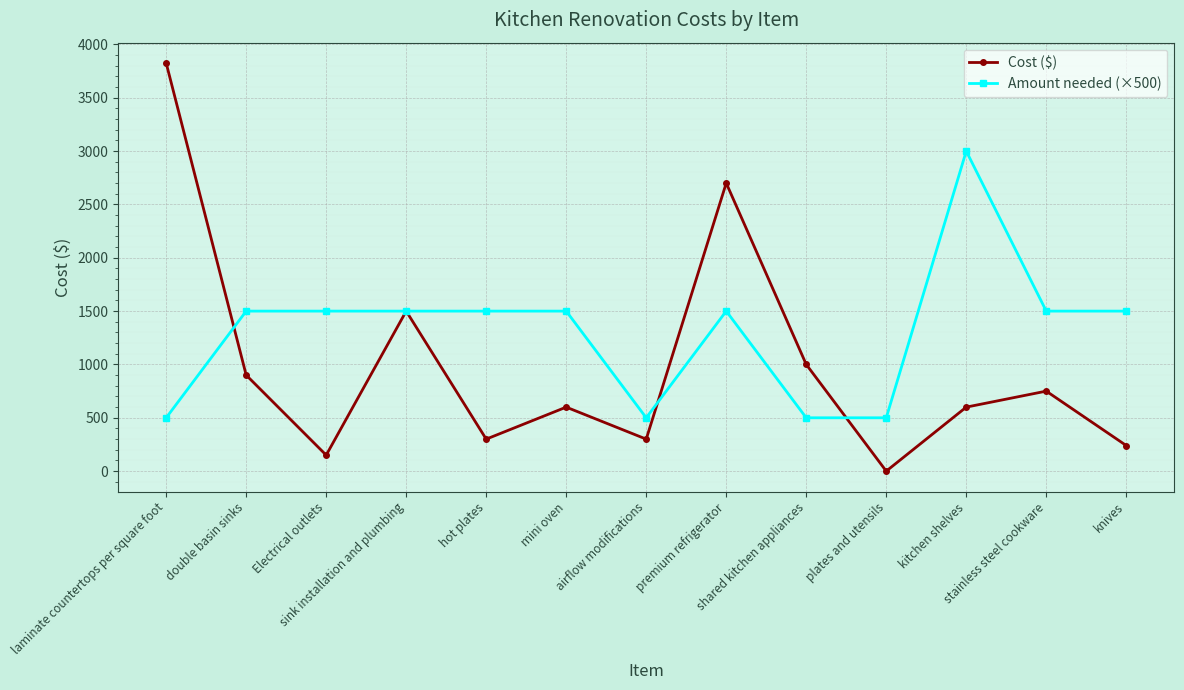

Reading left to right, extract all data points from this chart.

Cost ($): 3825	900	150	1500	300	600	300	2700	1000	0	600	750	240
Amount needed (×500): 500	1500	1500	1500	1500	1500	500	1500	500	500	3000	1500	1500